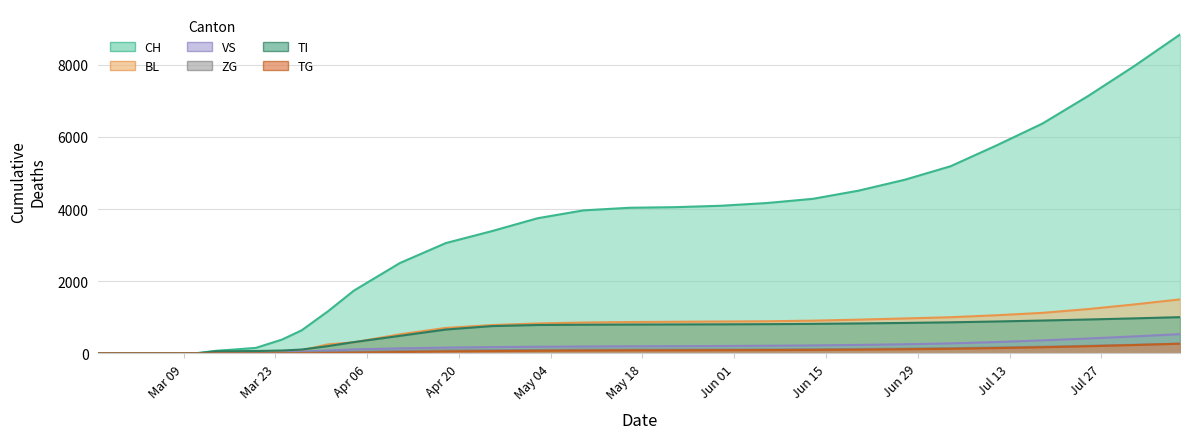

Reading left to right, transcribe all the data shown in this chart.

CH: 0	0	0	2	3	9	73	112	153	383	640	1165	1744	2506	3058	3388	3746	3964	4036	4053	4092	4168	4284	4512	4812	5187	5763	6368	7135	7960	8837
BL: 0	0	0	0	1	2	2	13	20	46	84	251	309	530	706	786	830	856	869	877	884	891	908	936	969	1003	1058	1124	1229	1357	1497
VS: 0	0	0	2	2	3	6	11	15	25	50	81	112	140	162	175	185	192	198	201	206	213	222	236	254	278	316	361	414	471	534
ZG: 0	0	0	0	0	0	0	1	5	12	18	39	46	68	82	90	97	102	104	106	108	111	116	124	134	147	165	186	211	239	271
TI: 0	0	0	0	0	0	61	62	67	80	107	202	314	487	662	757	788	795	800	803	806	811	819	831	845	862	885	911	940	971	1005
TG: 0	0	0	0	0	0	0	0	0	2	5	11	21	38	55	65	73	80	84	86	89	92	97	105	115	128	147	170	199	232	269